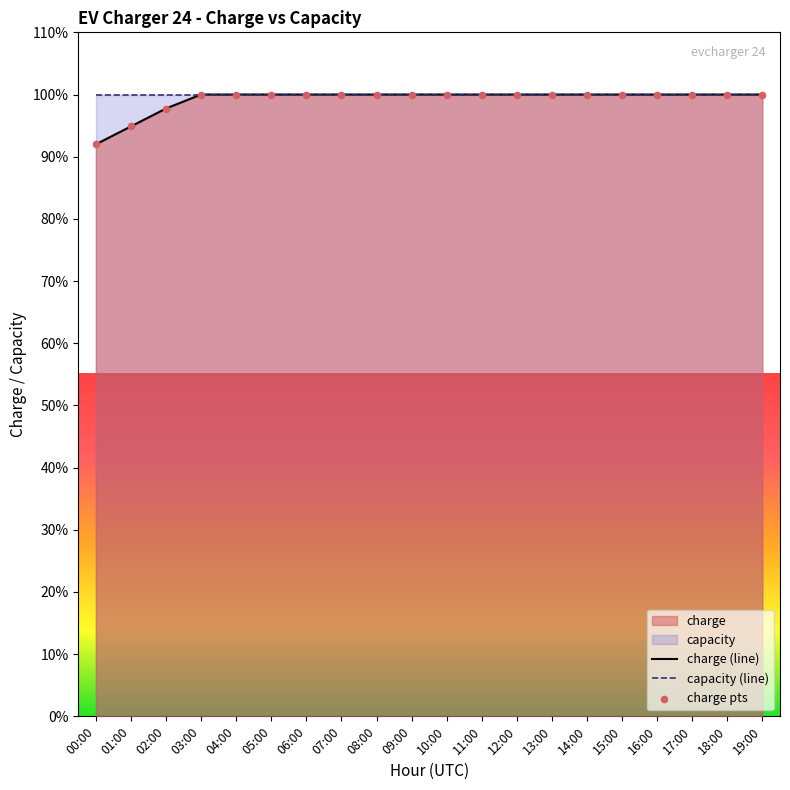

What is the total value across all series at 01:00?

194.9